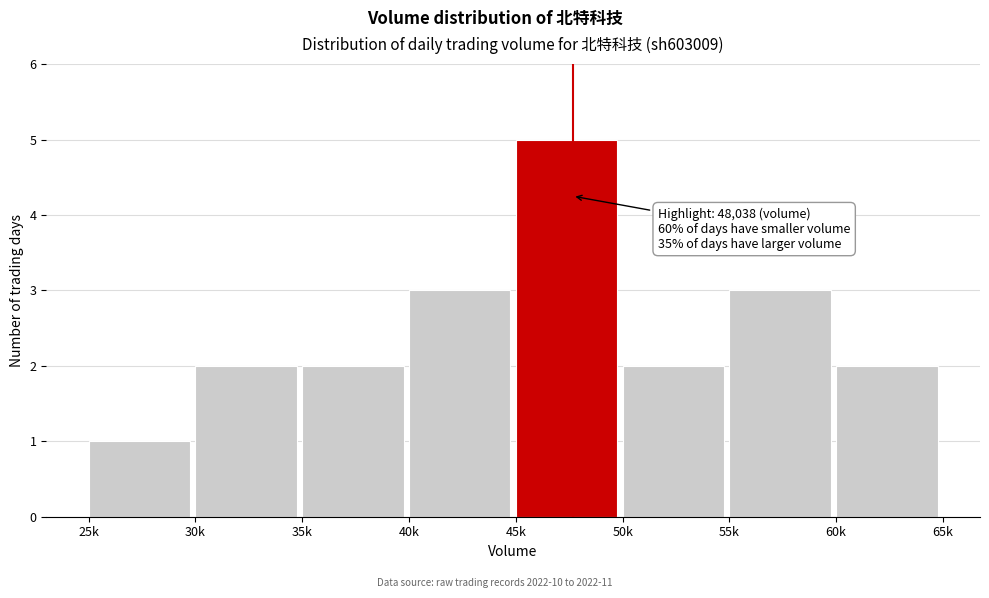

Reading left to right, what are all the values shown in this chart?

25k=1	30k=2	35k=2	40k=3	45k=5	50k=2	55k=3	60k=2